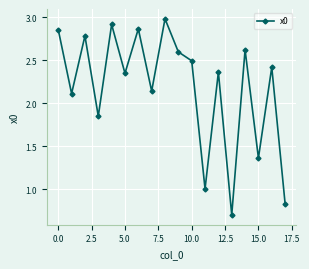

How many points are lower than both their immediate neighbors (excluding endpoints)?

7